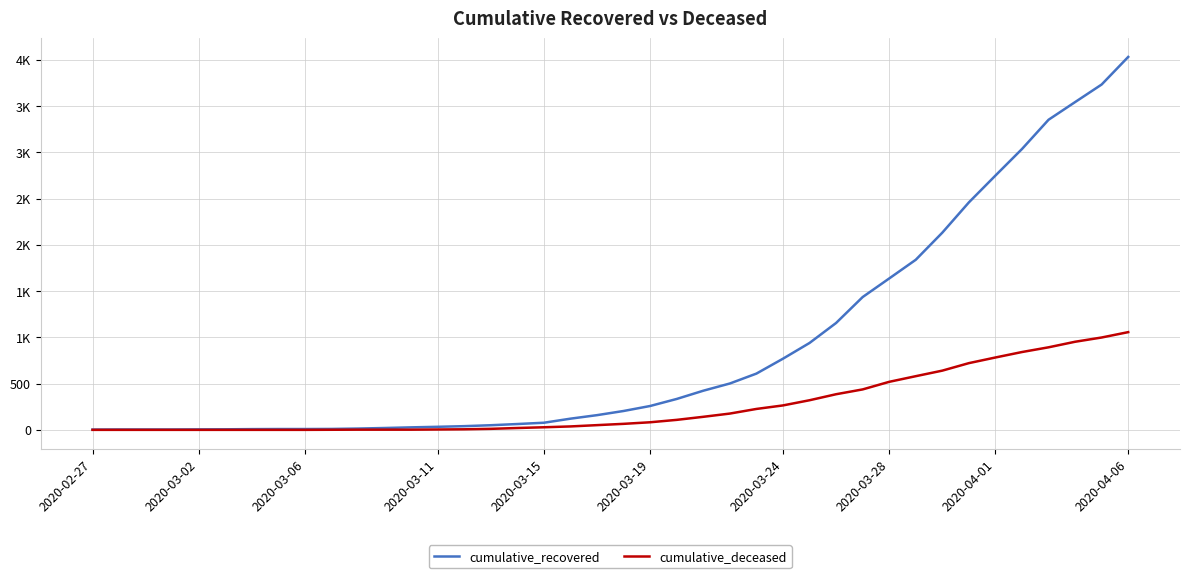

Does the chart display data point markers on the line(s)?

No